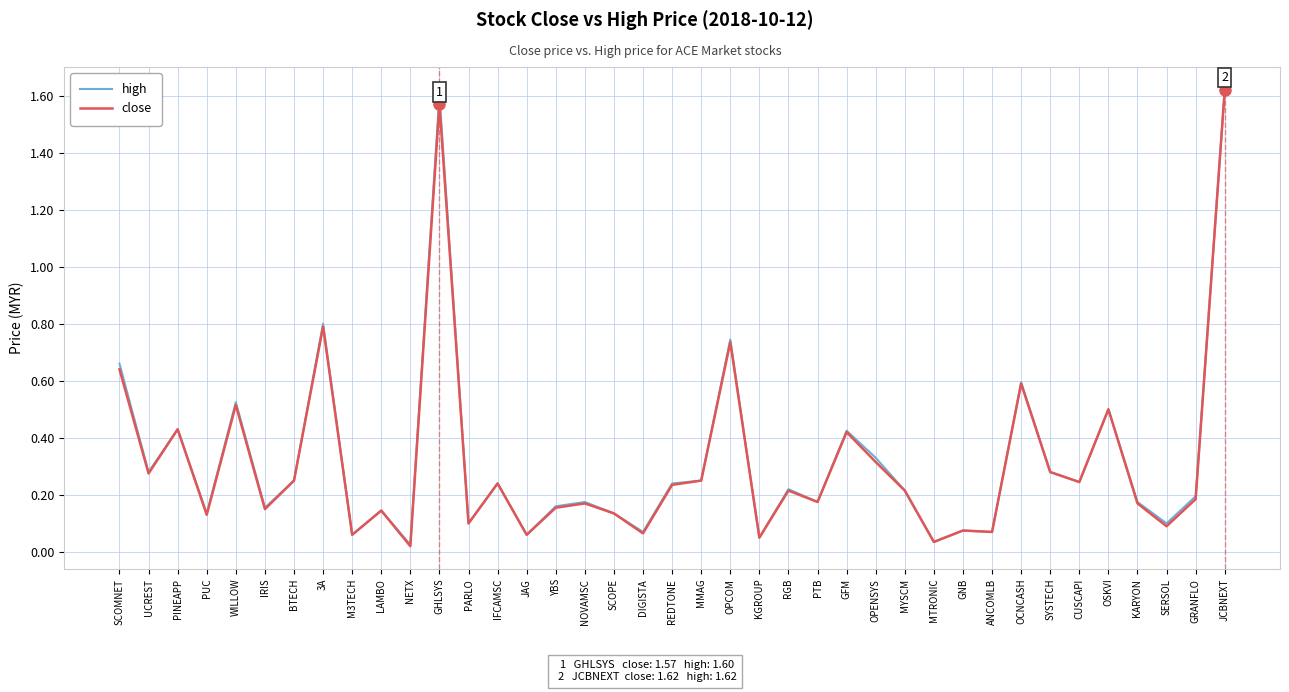

How many lines are shown in the chart?

2